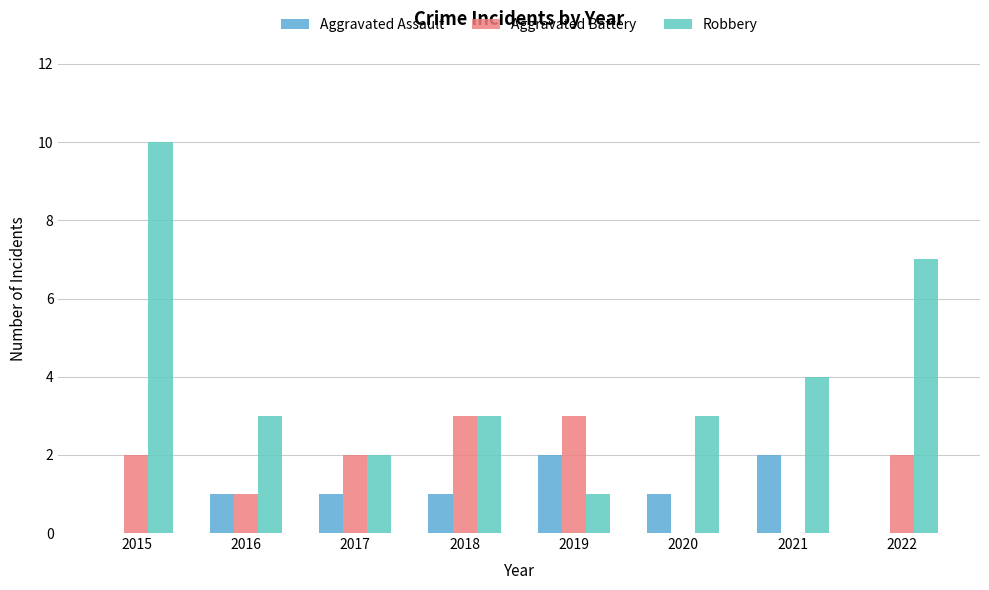

Reading right to left, what are all the values shown in this chart?

Aggravated Assault: 0	2	1	2	1	1	1	0
Aggravated Battery: 2	0	0	3	3	2	1	2
Robbery: 7	4	3	1	3	2	3	10